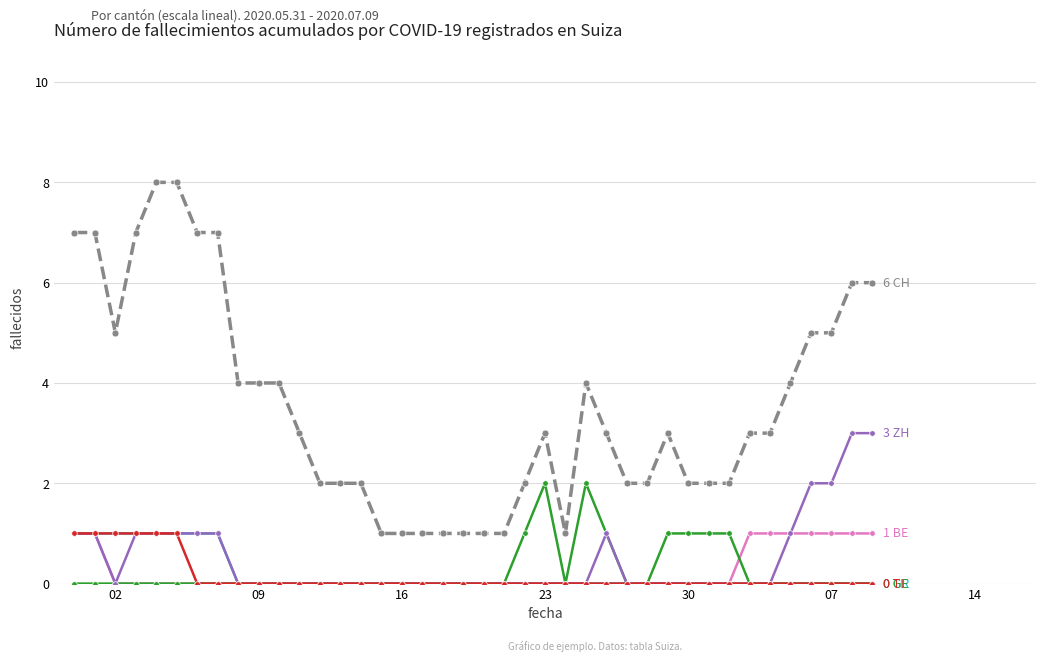

What is the greatest value displayed?

8